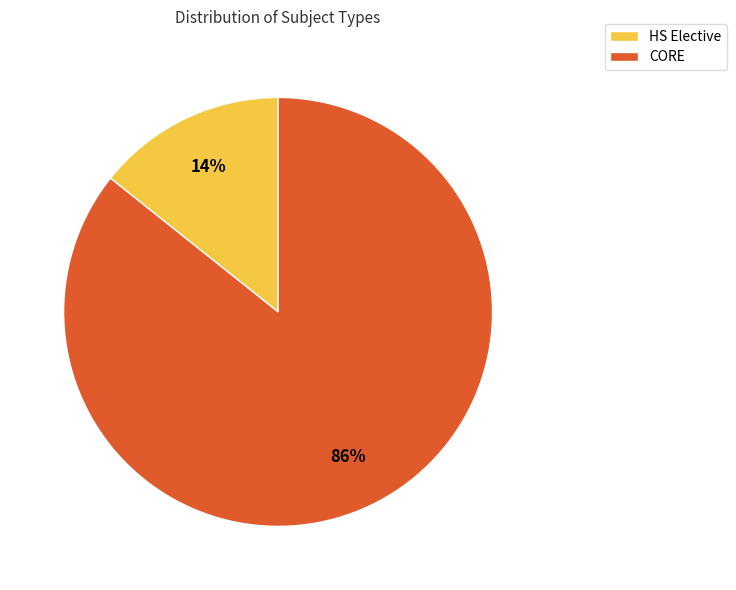

What is the smallest slice in the pie chart?

HS Elective